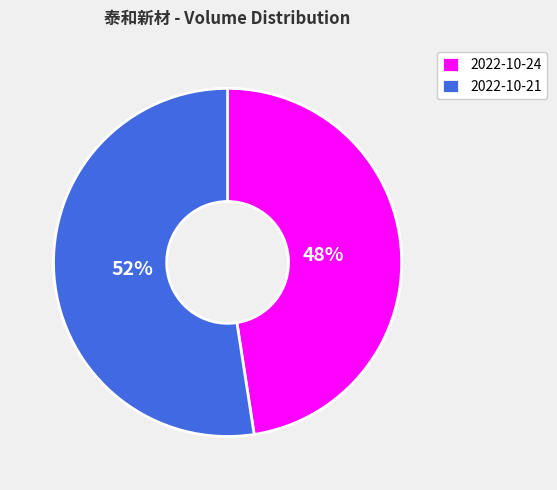

What is the smallest slice in the pie chart?

2022-10-24